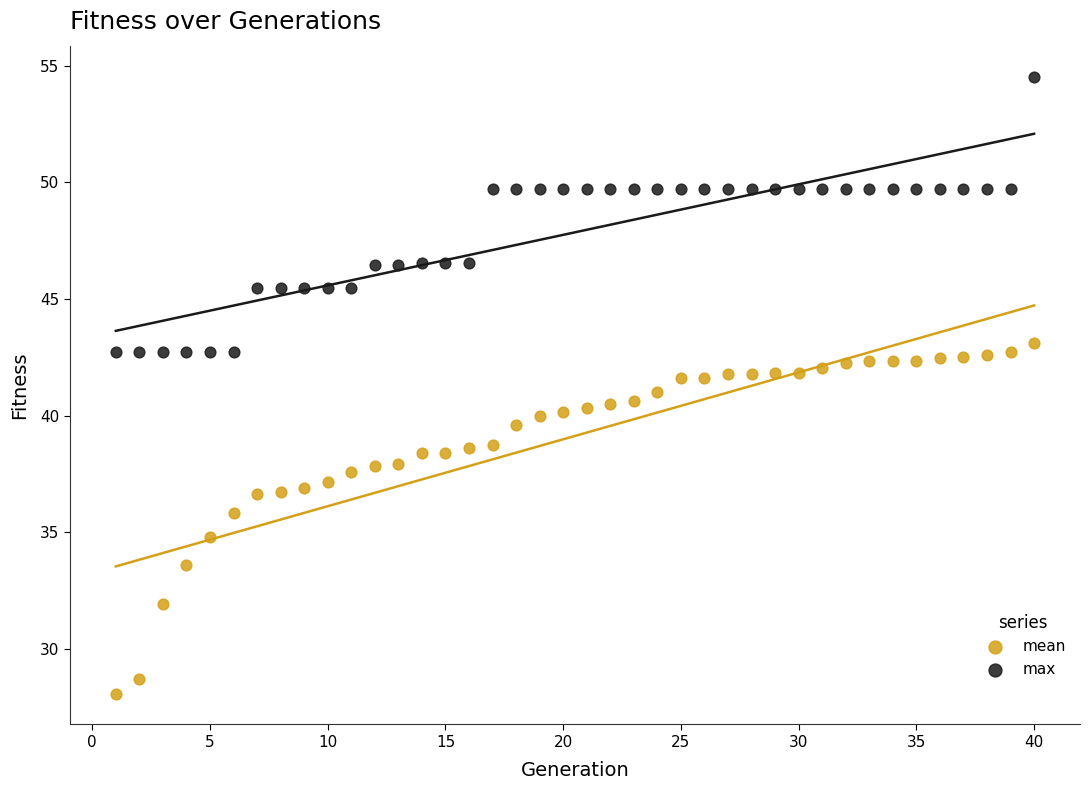

Which series reaches the minimum Y coordinate?

mean